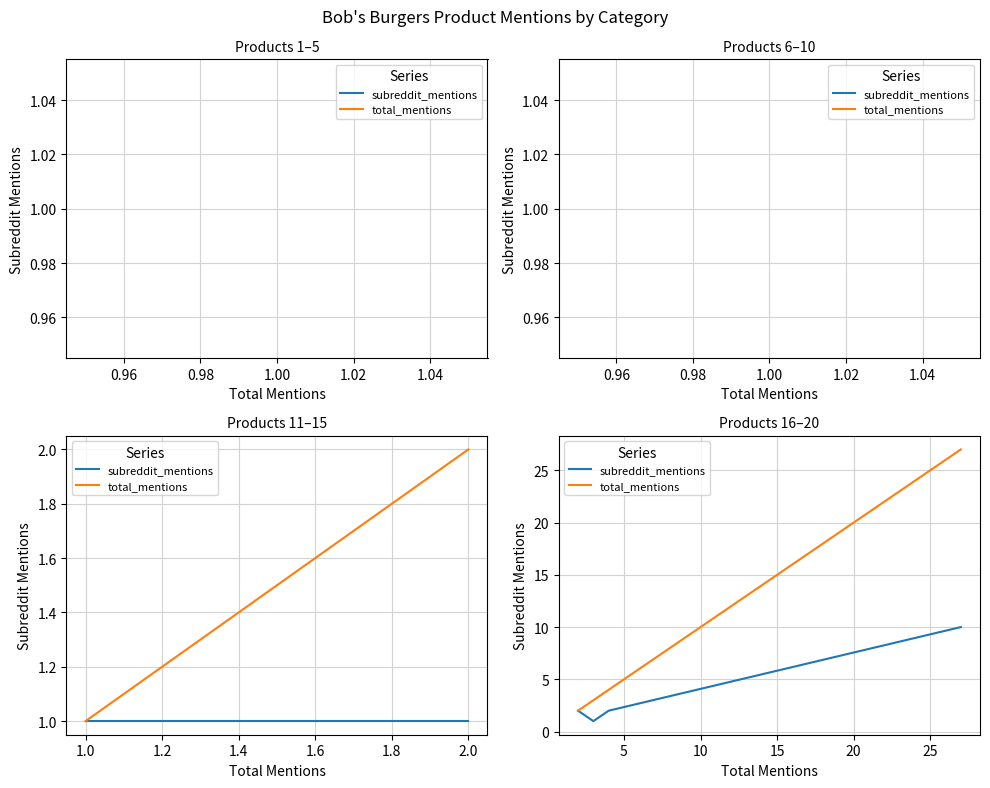

How many distinct data groups are displayed?

2